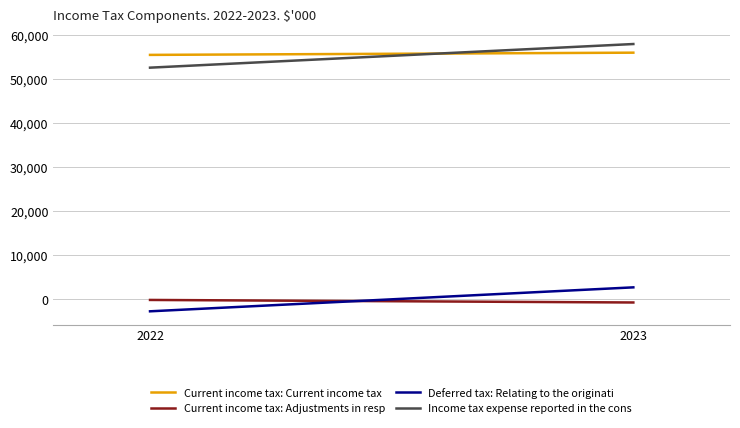

What is the value of the Current income tax: Current income tax point at the 2nd from the left?

55998